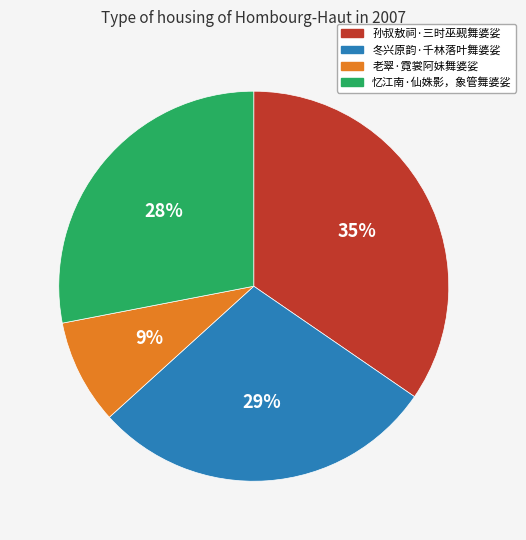

Count the number of slices in the pie.

4